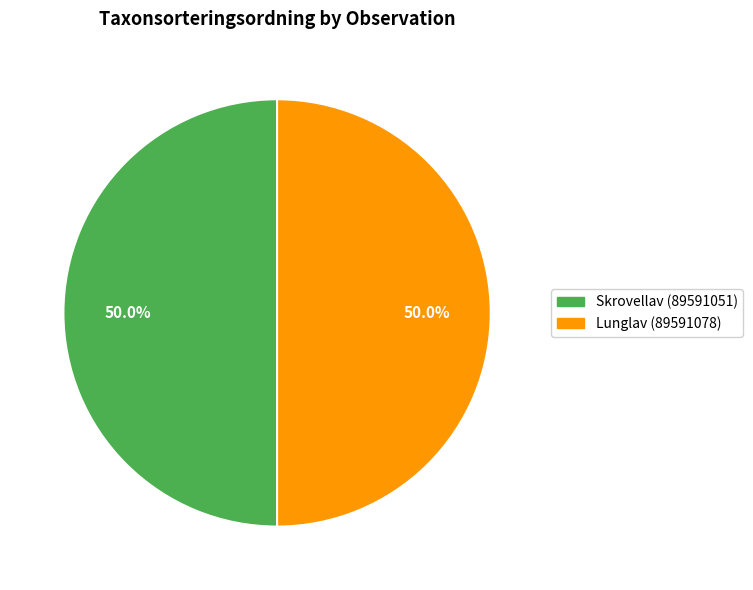

To the nearest percent, what portion does Skrovellav (89591051) represent?

50%